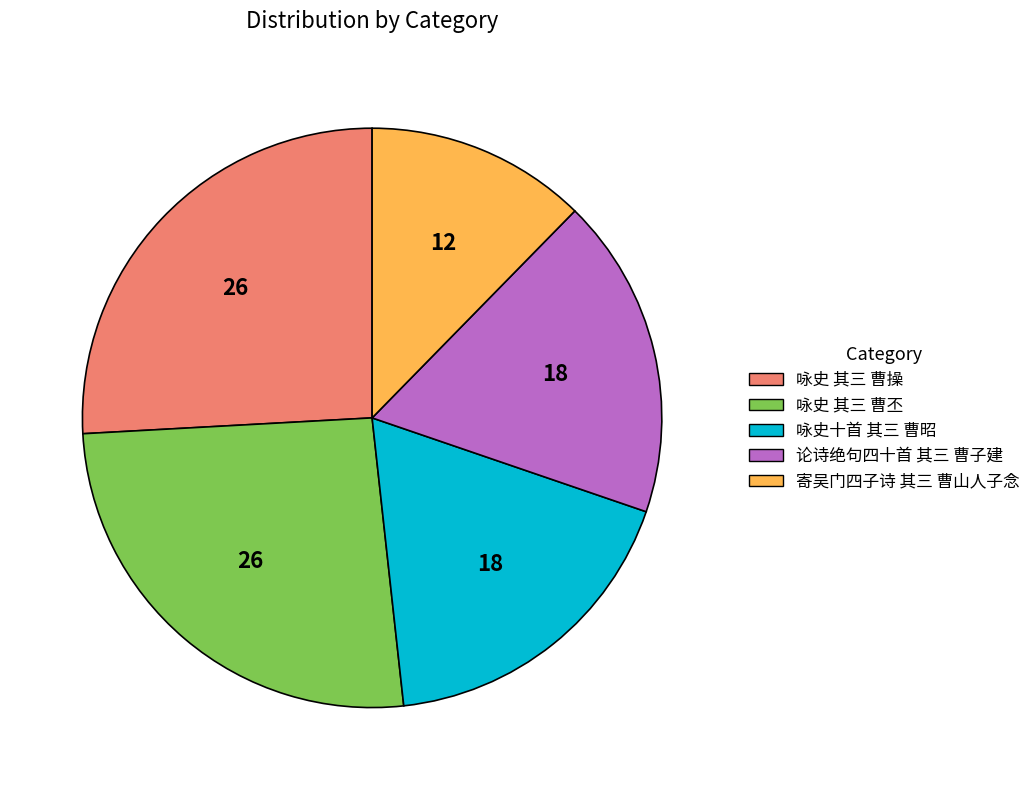

How many slices are in this pie chart?

5